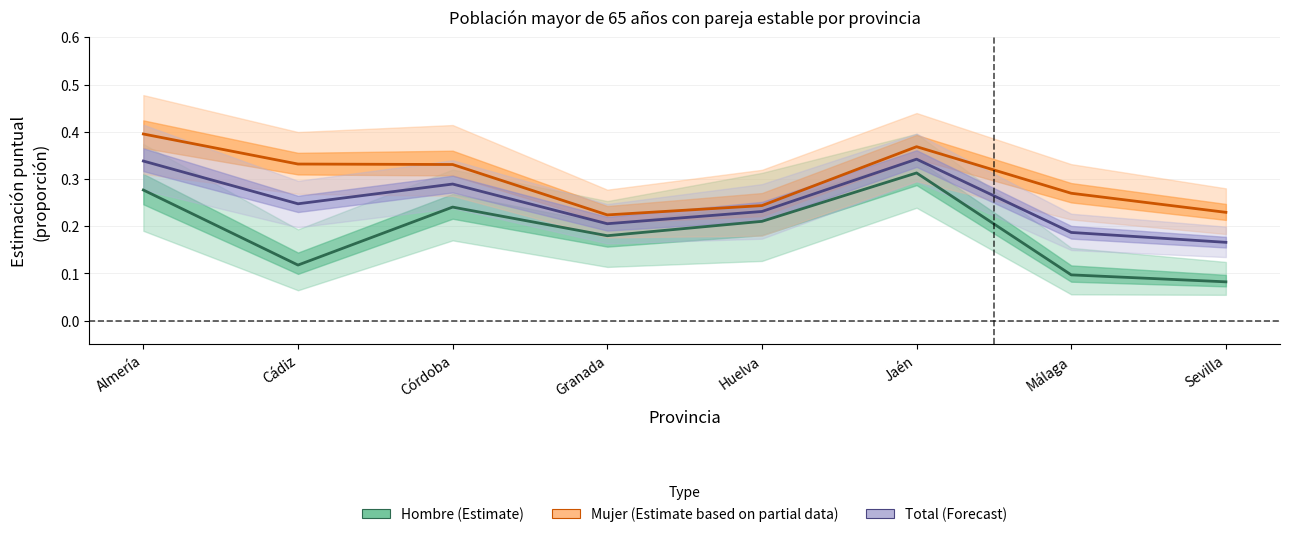

At which category does Hombre (Estimate) reach its first local valley?

Cádiz